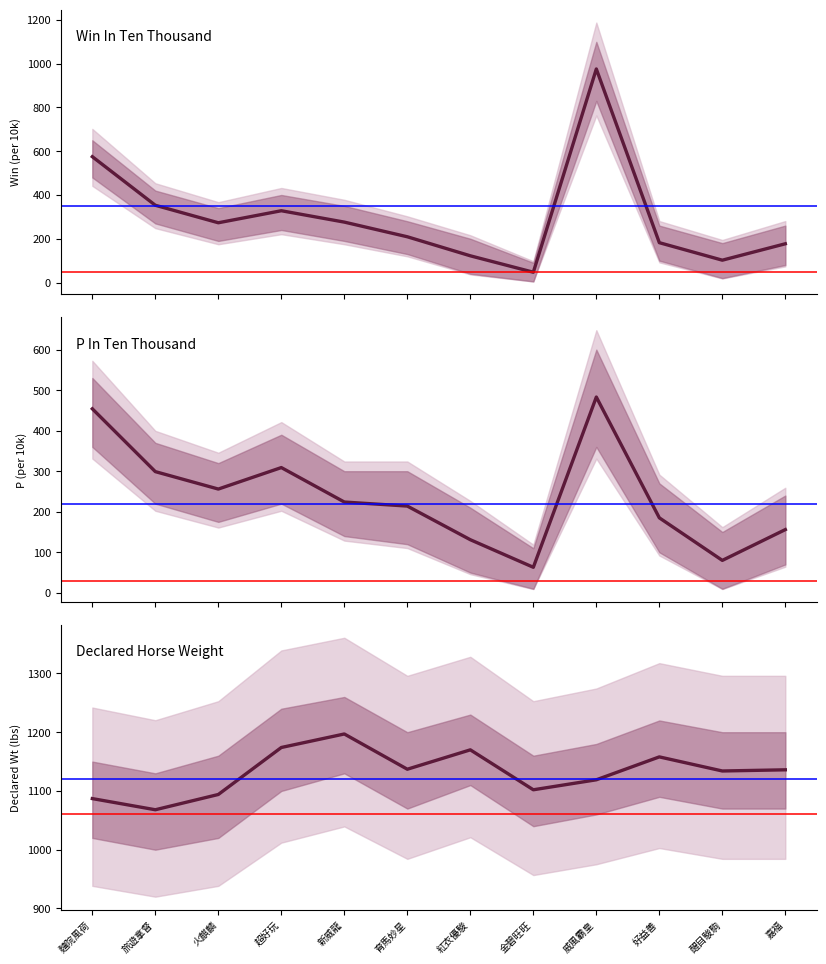

What is the difference between the maximum and minimum values in the Win In Ten Thousand series?

929